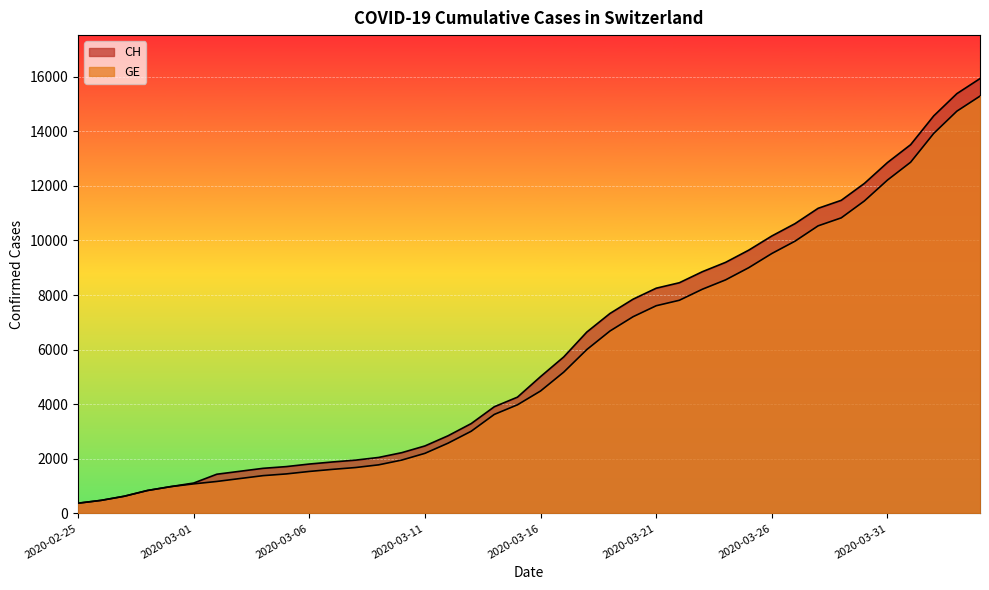

Which series changed the most between 2020-03-14 and 2020-03-23?

CH